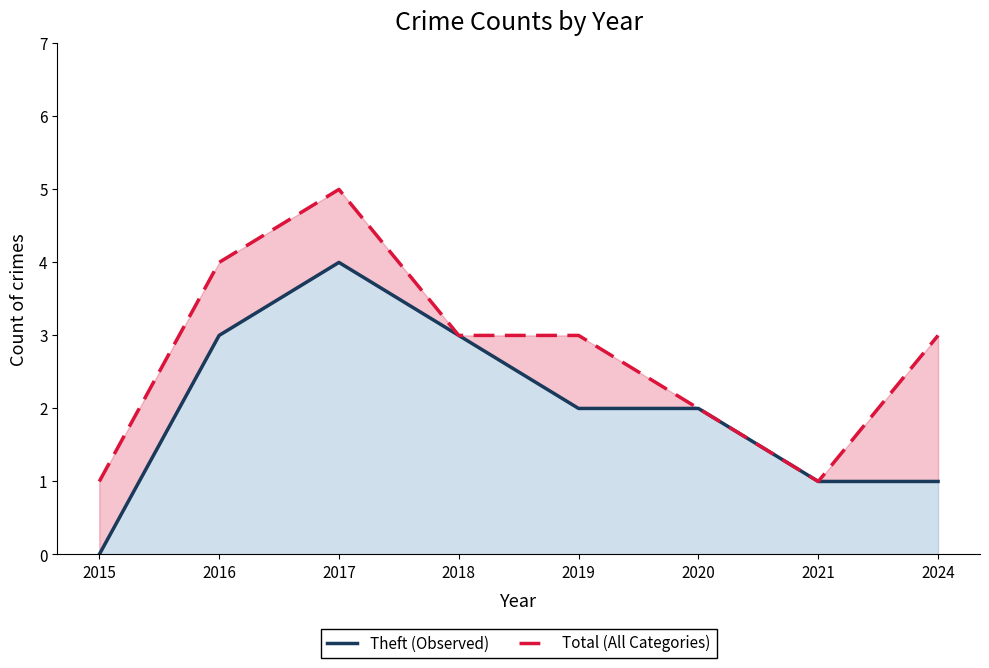

Between 2017 and 2020, which is larger?

2017